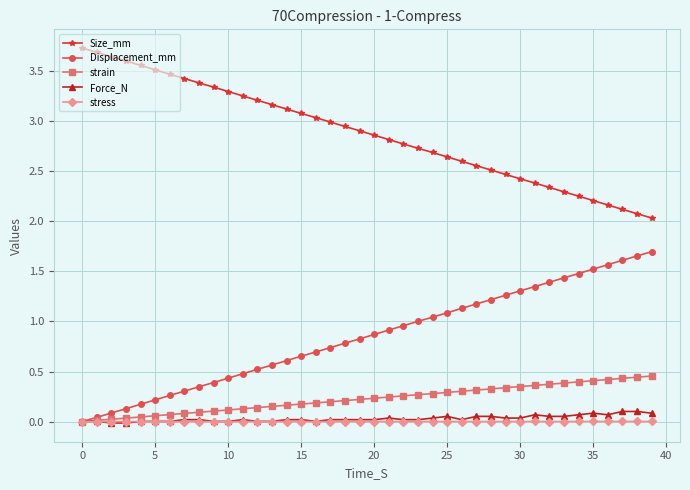

What is the greatest value displayed?

3.7